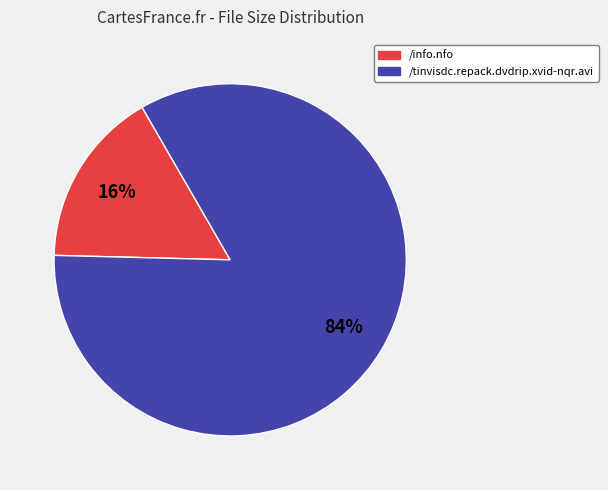

True or false: /info.nfo accounts for 16% of the total.

True